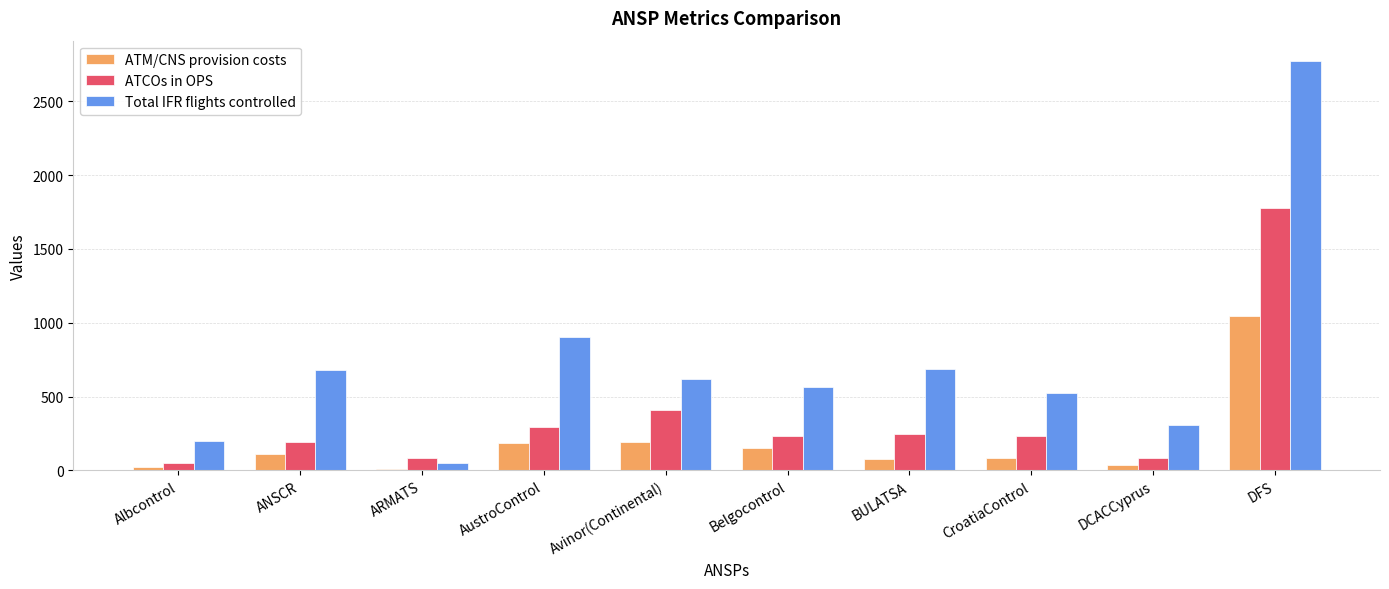

At which category is the sum across all series the highest?

DFS